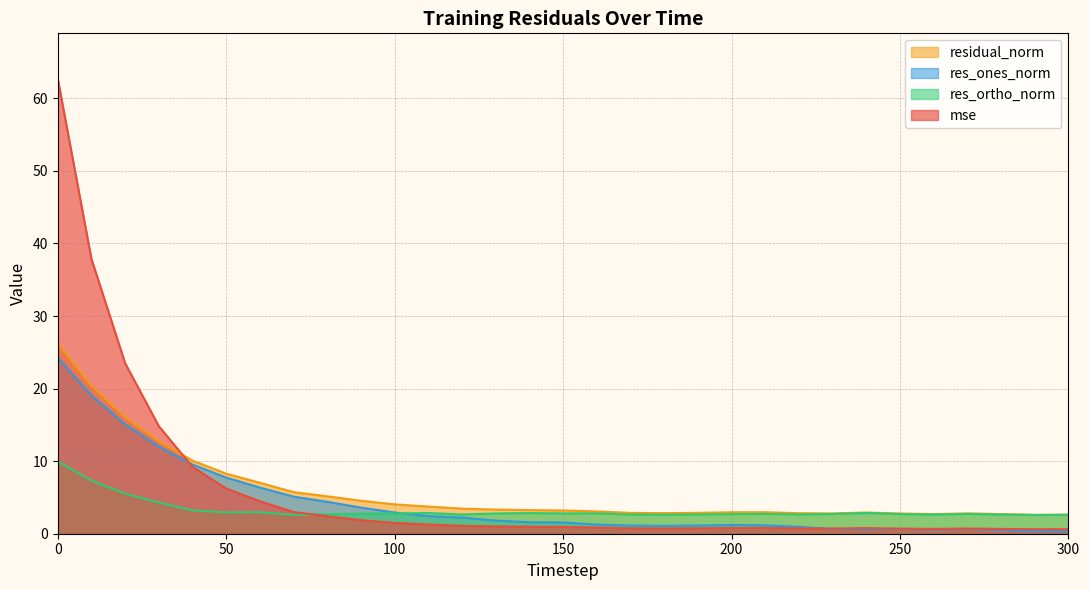

What is the difference between the highest and lowest values at 130?

2.3